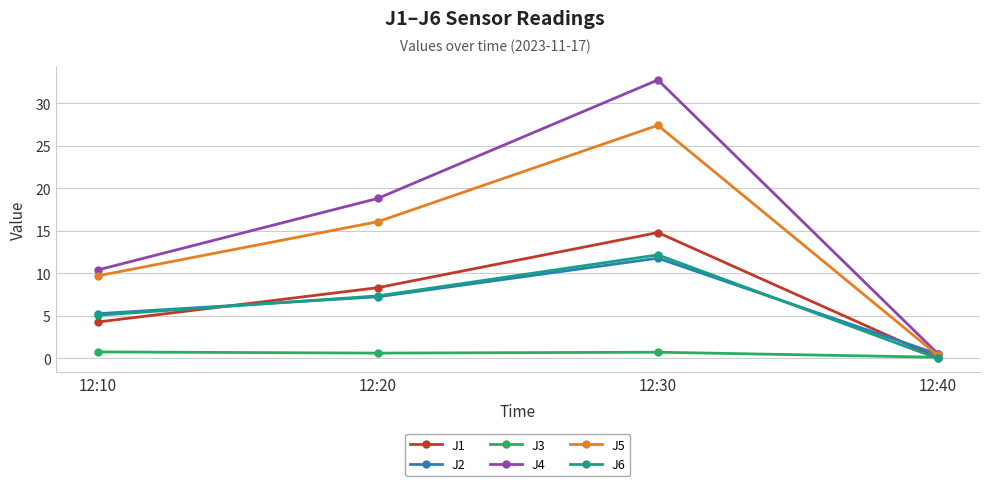

True or false: J3 and J2 intersect in this chart.

False